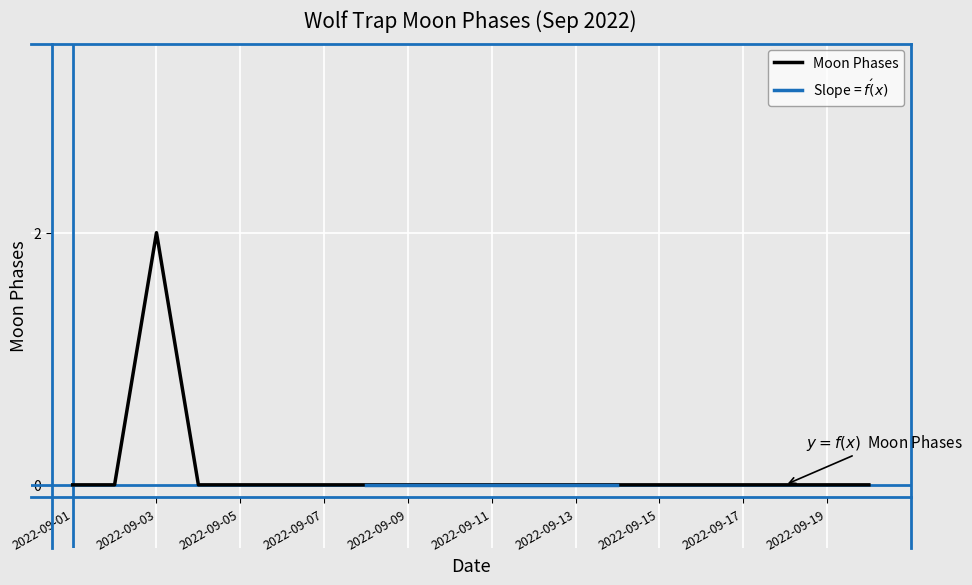

Count the number of categories in the chart.

20